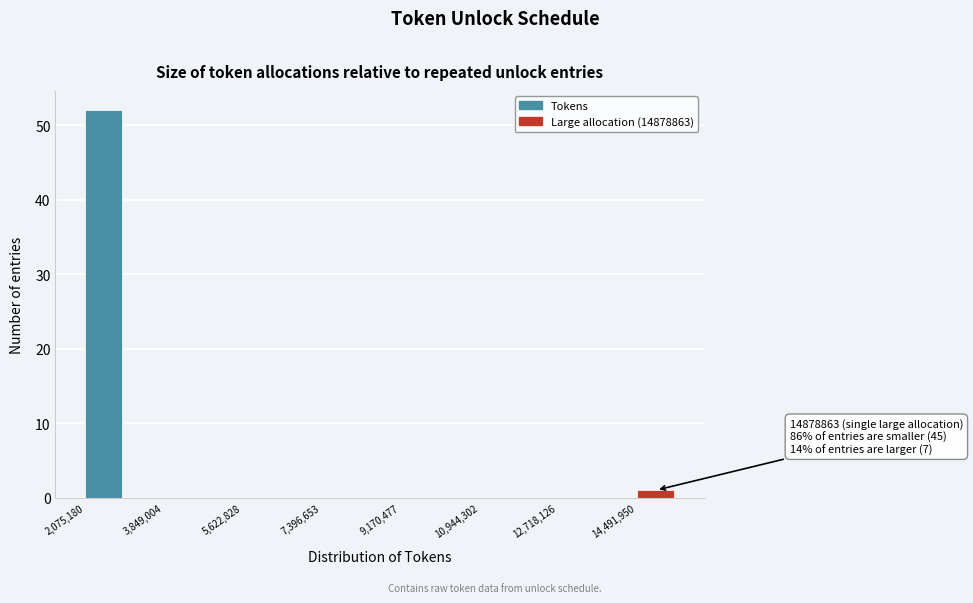

Over which range of the x-axis is the bar tallest?

2000000 to 3000000